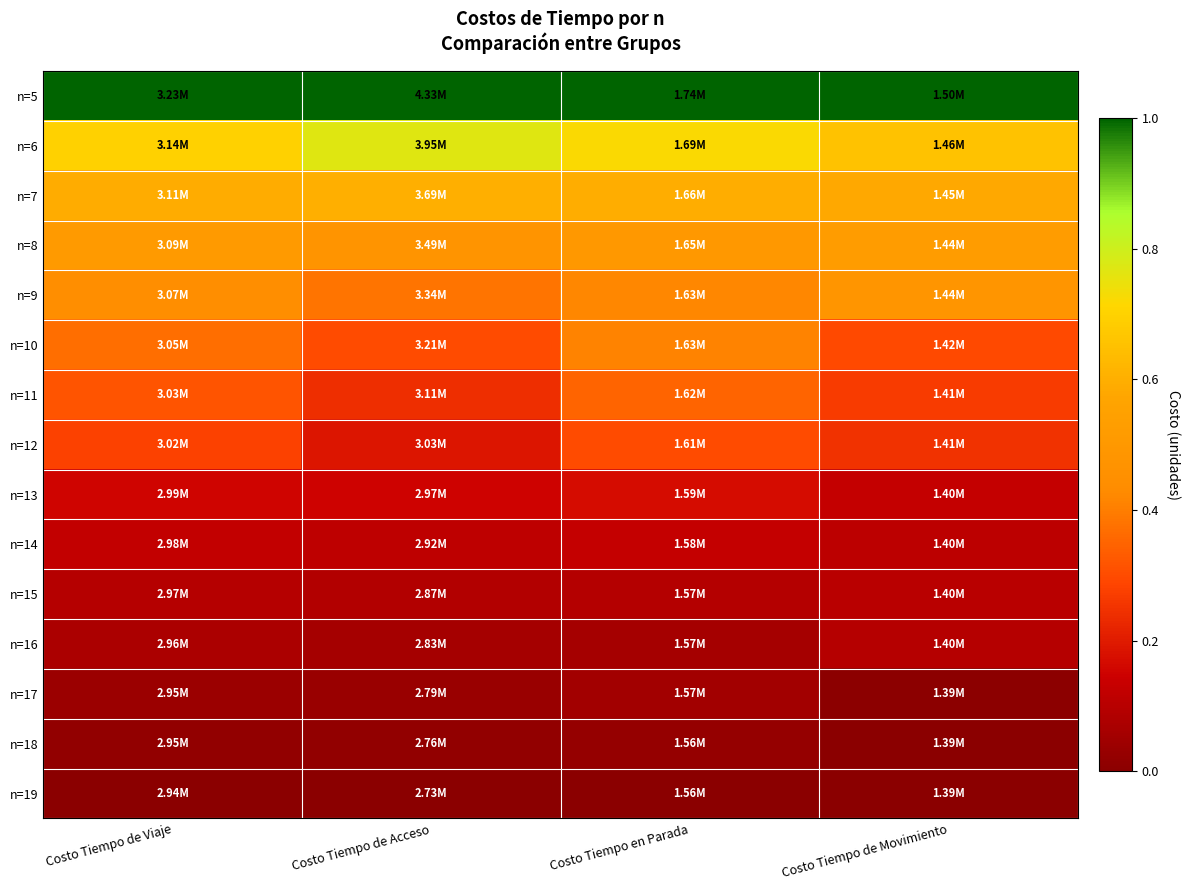

Reading left to right, list all the values displayed in this chart.

n=5: Costo Tiempo de Viaje=1.0	Costo Tiempo de Acceso=1.0	Costo Tiempo en Parada=1.0	Costo Tiempo de Movimiento=1.0
n=6: Costo Tiempo de Viaje=0.7	Costo Tiempo de Acceso=0.8	Costo Tiempo en Parada=0.7	Costo Tiempo de Movimiento=0.7
n=7: Costo Tiempo de Viaje=0.6	Costo Tiempo de Acceso=0.6	Costo Tiempo en Parada=0.6	Costo Tiempo de Movimiento=0.6
n=8: Costo Tiempo de Viaje=0.5	Costo Tiempo de Acceso=0.5	Costo Tiempo en Parada=0.5	Costo Tiempo de Movimiento=0.5
n=9: Costo Tiempo de Viaje=0.4	Costo Tiempo de Acceso=0.4	Costo Tiempo en Parada=0.4	Costo Tiempo de Movimiento=0.5
n=10: Costo Tiempo de Viaje=0.4	Costo Tiempo de Acceso=0.3	Costo Tiempo en Parada=0.4	Costo Tiempo de Movimiento=0.3
n=11: Costo Tiempo de Viaje=0.3	Costo Tiempo de Acceso=0.2	Costo Tiempo en Parada=0.4	Costo Tiempo de Movimiento=0.3
n=12: Costo Tiempo de Viaje=0.3	Costo Tiempo de Acceso=0.2	Costo Tiempo en Parada=0.3	Costo Tiempo de Movimiento=0.2
n=13: Costo Tiempo de Viaje=0.2	Costo Tiempo de Acceso=0.2	Costo Tiempo en Parada=0.2	Costo Tiempo de Movimiento=0.1
n=14: Costo Tiempo de Viaje=0.1	Costo Tiempo de Acceso=0.1	Costo Tiempo en Parada=0.1	Costo Tiempo de Movimiento=0.1
n=15: Costo Tiempo de Viaje=0.1	Costo Tiempo de Acceso=0.1	Costo Tiempo en Parada=0.1	Costo Tiempo de Movimiento=0.1
n=16: Costo Tiempo de Viaje=0.1	Costo Tiempo de Acceso=0.1	Costo Tiempo en Parada=0.1	Costo Tiempo de Movimiento=0.1
n=17: Costo Tiempo de Viaje=0.0	Costo Tiempo de Acceso=0.0	Costo Tiempo en Parada=0.1	Costo Tiempo de Movimiento=0.0
n=18: Costo Tiempo de Viaje=0.0	Costo Tiempo de Acceso=0.0	Costo Tiempo en Parada=0.0	Costo Tiempo de Movimiento=0.0
n=19: Costo Tiempo de Viaje=0.0	Costo Tiempo de Acceso=0.0	Costo Tiempo en Parada=0.0	Costo Tiempo de Movimiento=0.0